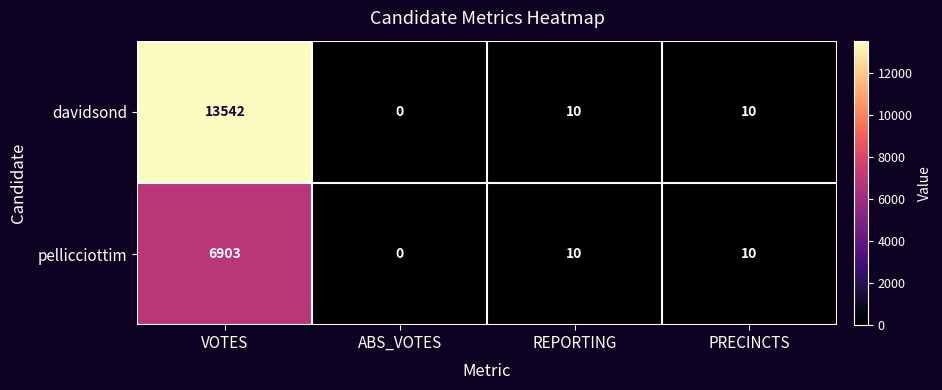

Reading right to left, list all the values displayed in this chart.

davidsond: 10	10	0	13542
pellicciottim: 10	10	0	6903